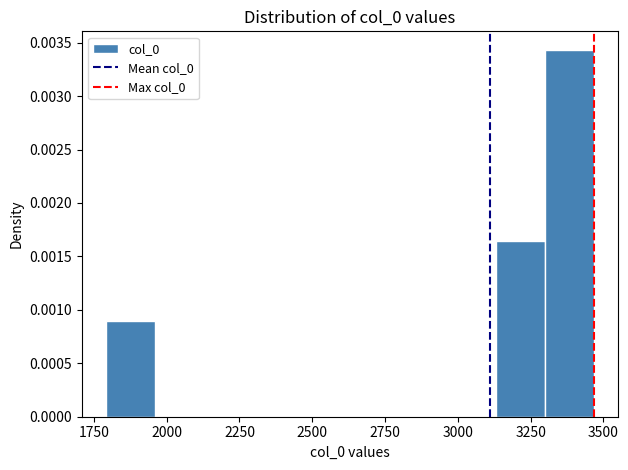

Around what value on the x-axis is the tallest bar? Give the approximate position of its centre, as read against the axis.

3400